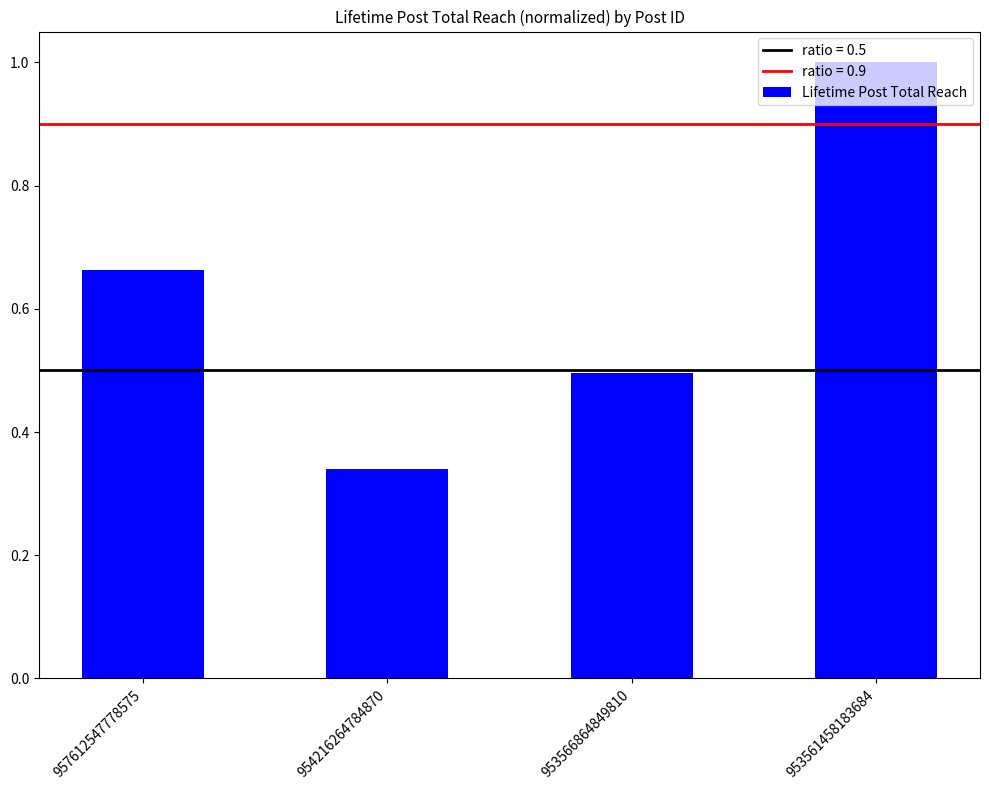

True or false: the data shows 0.4 at 957612547778575.

False